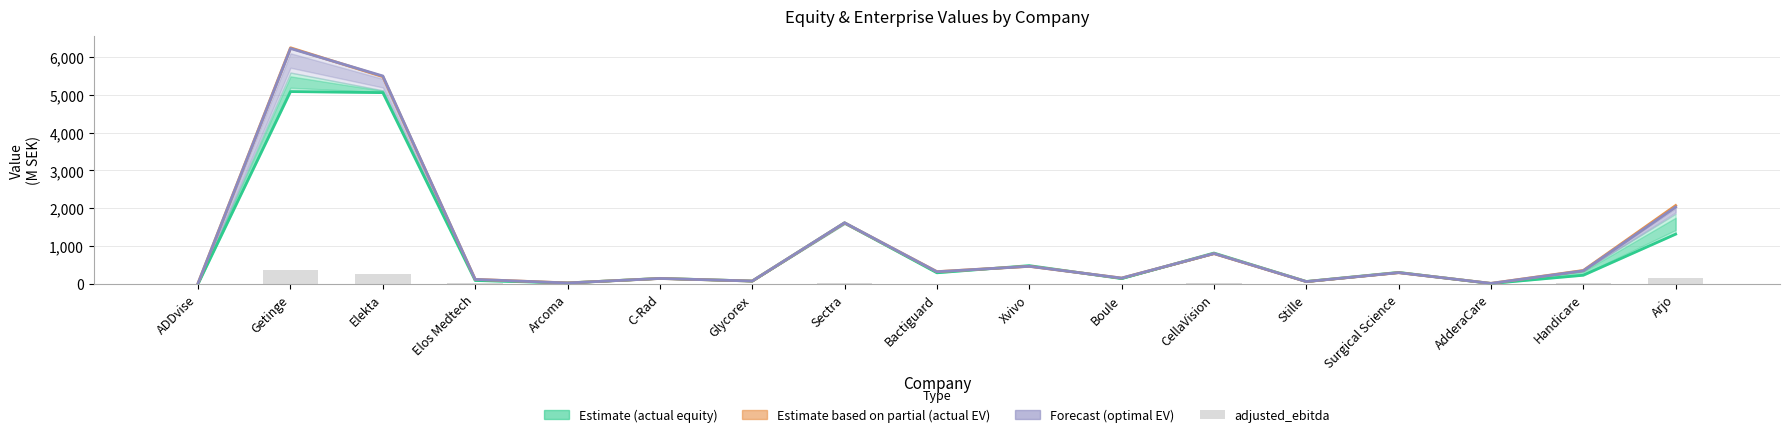

What position from the left is Arcoma?

5